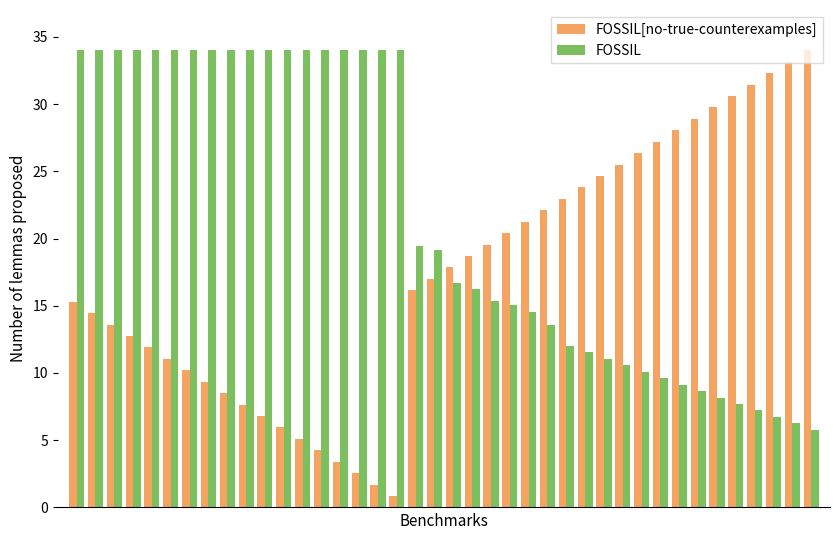

What is the sum of all FOSSIL values?

866.6